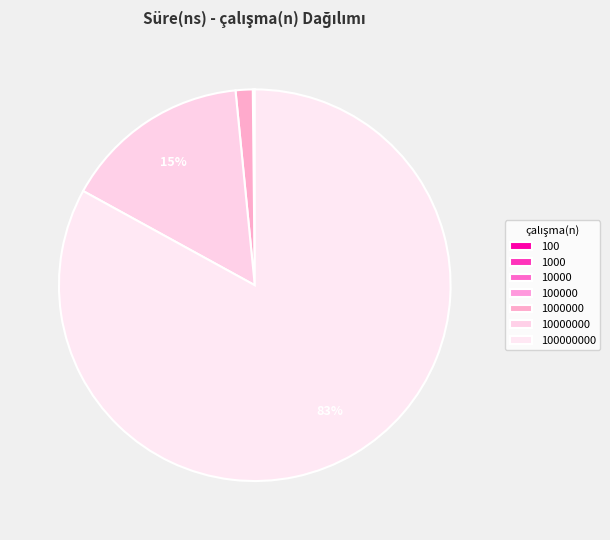

Is it true that 100000 is 0% of the pie?

True